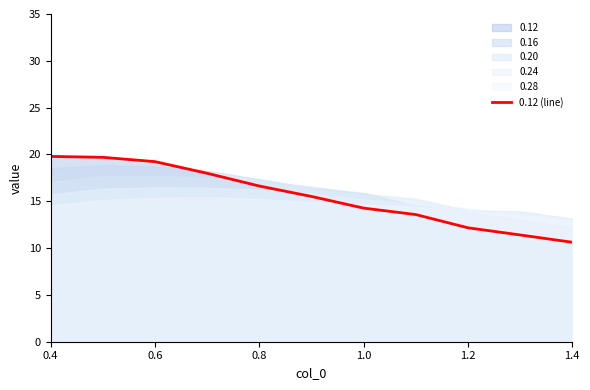

At which label does 0.12 (line) reach its minimum?

1.4